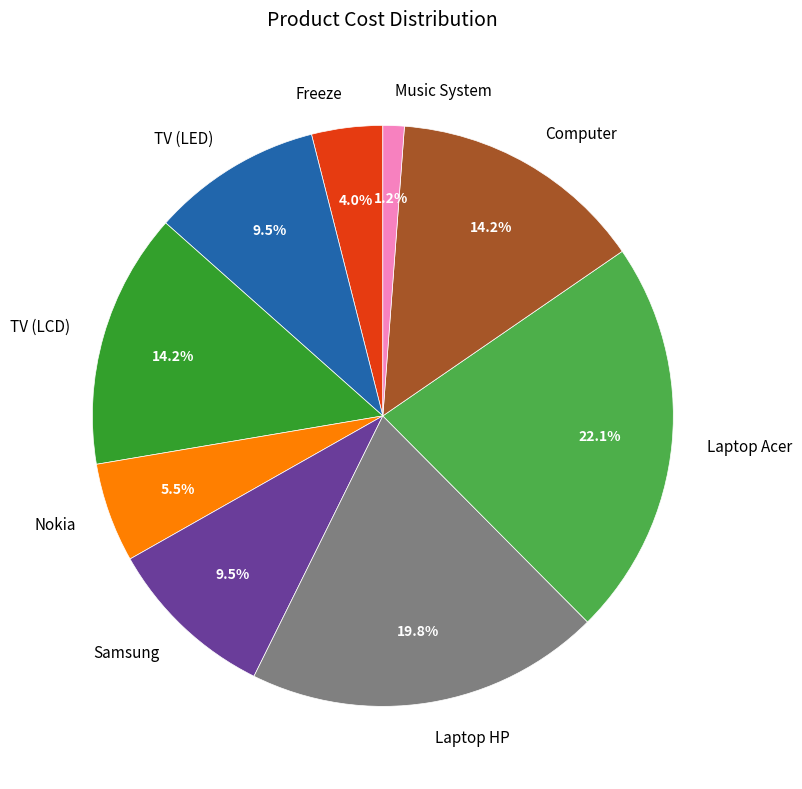

How many segments does this pie chart have?

9